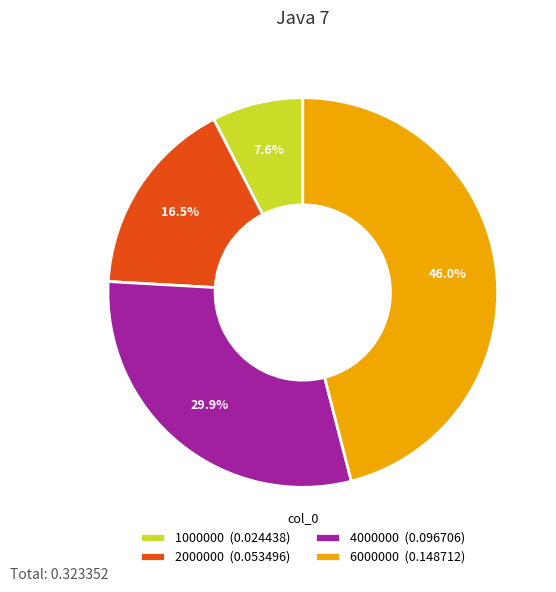

Combined, what portion of the pie is 4000000 and 6000000?

75.9%